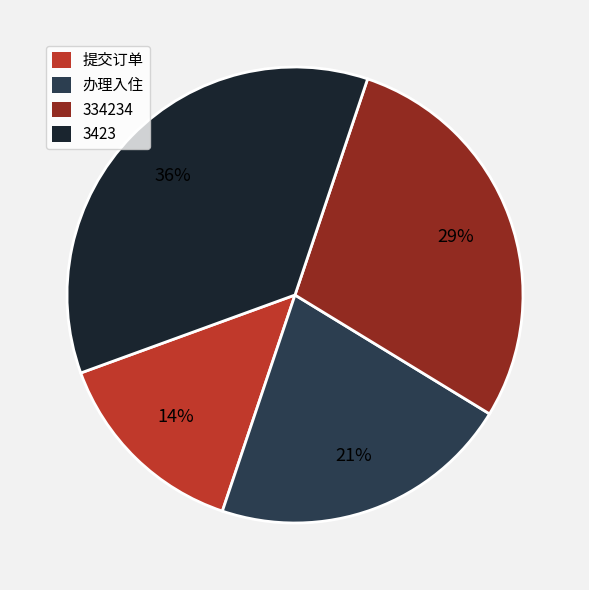

What is the smallest slice in the pie chart?

提交订单